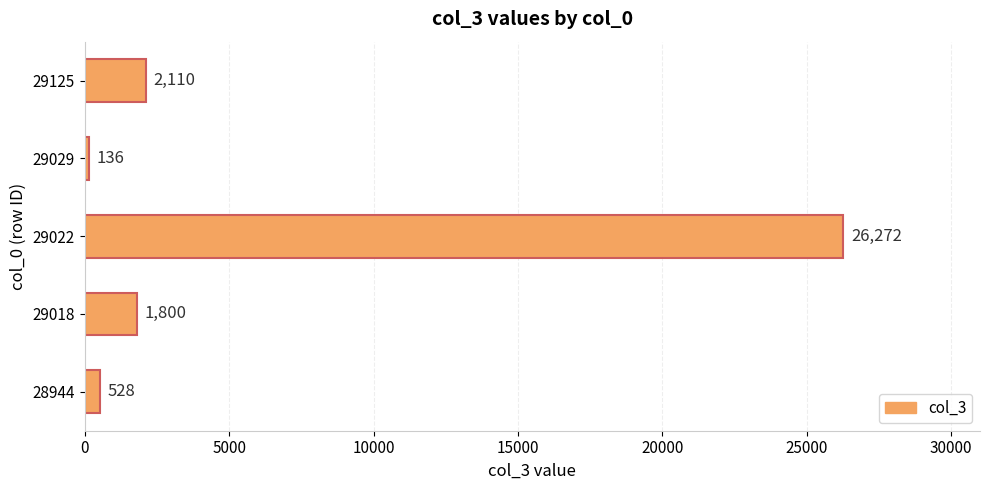

The chart shows a value of 136 at 29029. True or false?

True